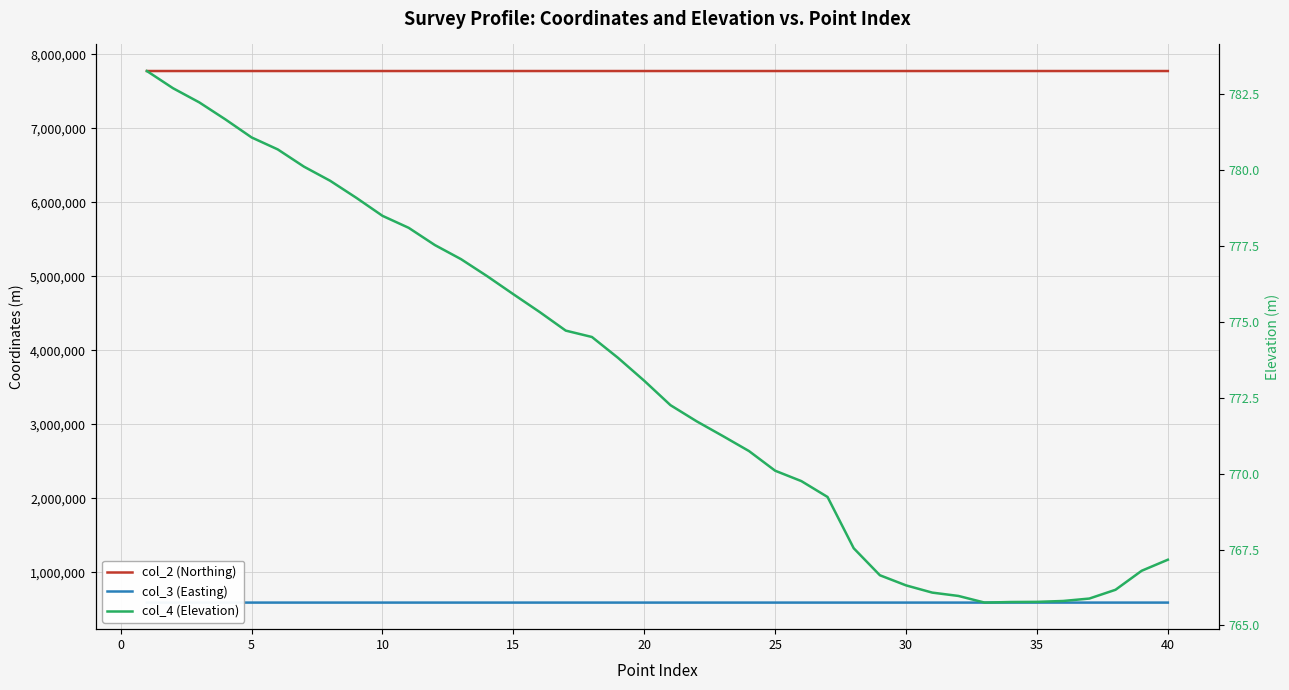

Is it true that col_4 (Elevation) equals 402.2 at 20?

False